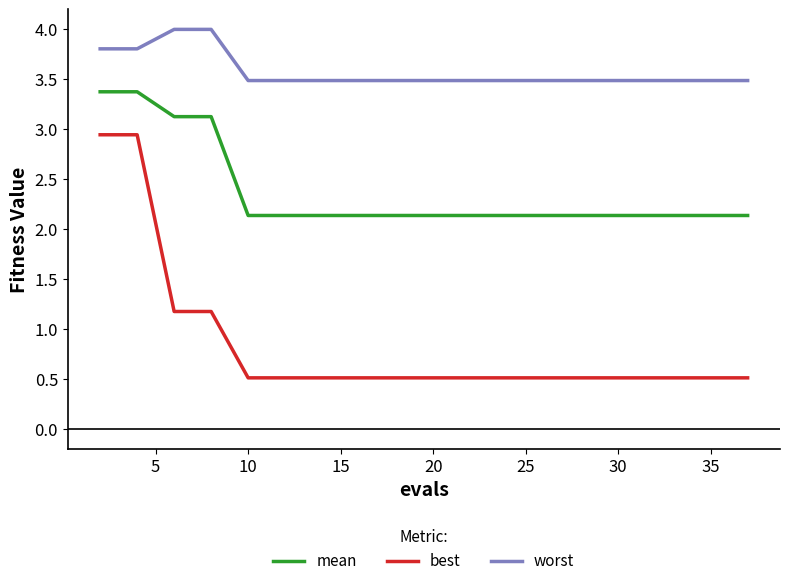

What is the average value of the best series?

0.8